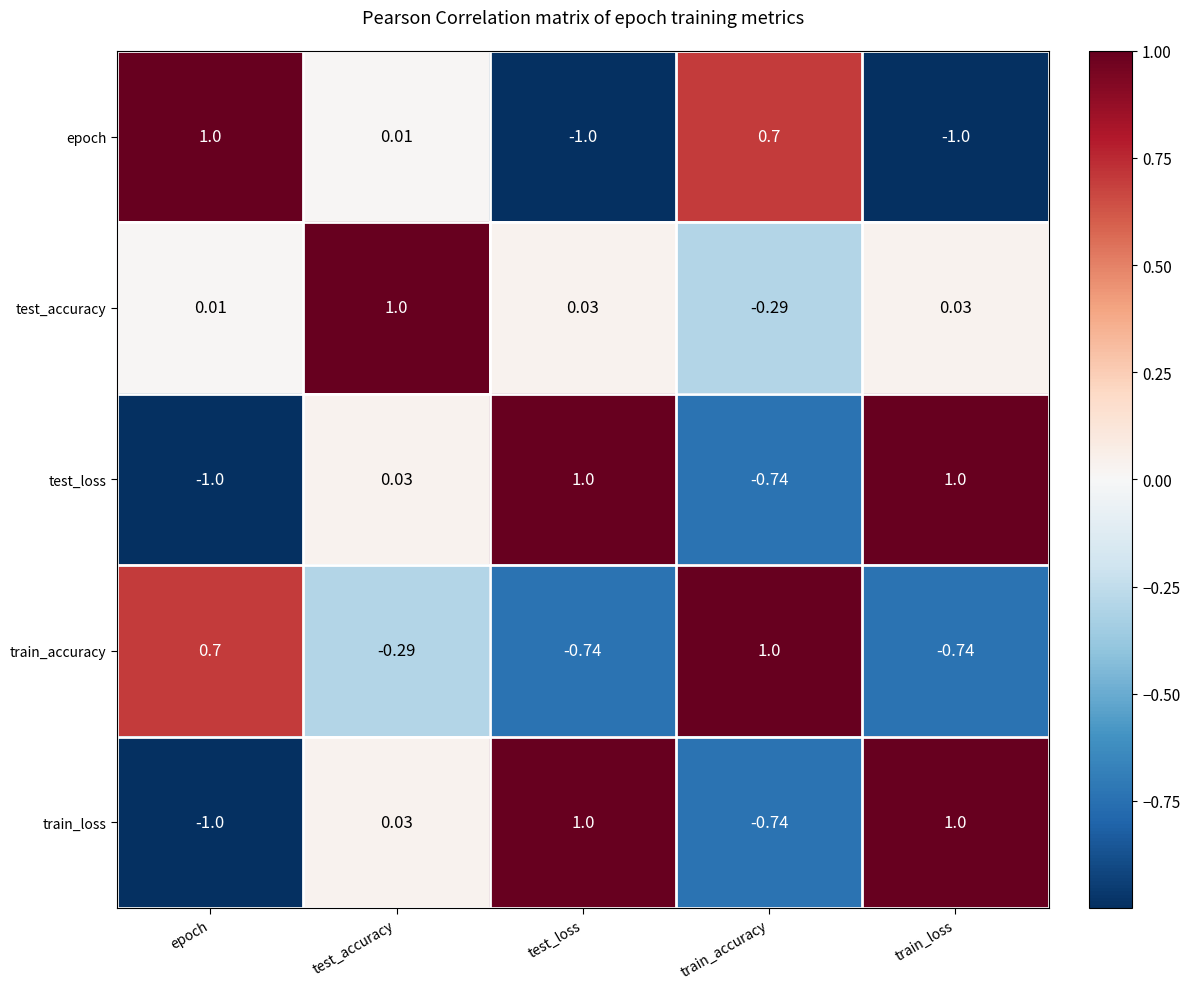

How many distinct data groups are displayed?

5